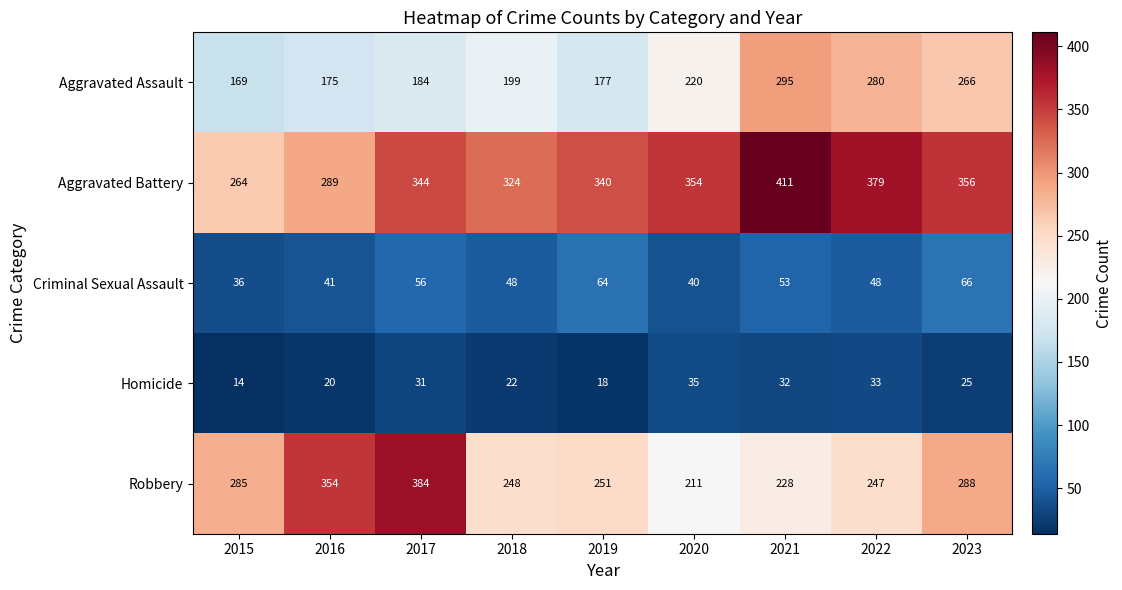

What is the greatest value displayed?

411